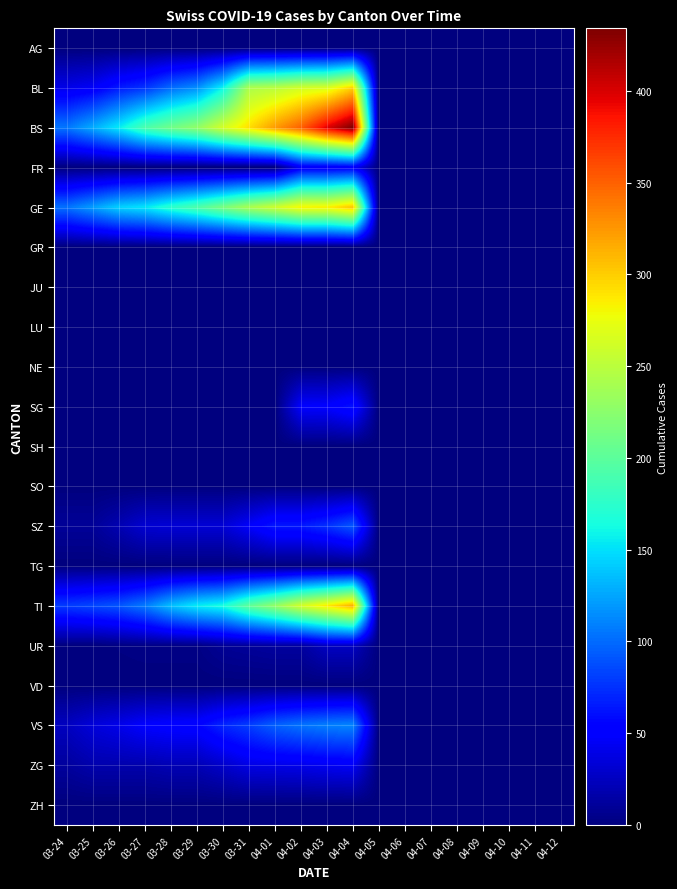

Reading left to right, transcribe all the data shown in this chart.

AG: 03-24=0	03-25=0	03-26=0	03-27=0	03-28=0	03-29=0	03-30=0	03-31=0	04-01=0	04-02=0	04-03=0	04-04=0	04-05=0	04-06=0	04-07=0	04-08=0	04-09=0	04-10=0	04-11=0	04-12=0
BL: 03-24=40	03-25=46	03-26=65	03-27=76	03-28=100	03-29=115	03-30=158	03-31=242	04-01=249	04-02=262	04-03=266	04-04=298	04-05=0	04-06=0	04-07=0	04-08=0	04-09=0	04-10=0	04-11=0	04-12=0
BS: 03-24=105	03-25=128	03-26=155	03-27=191	03-28=211	03-29=228	03-30=263	03-31=292	04-01=323	04-02=350	04-03=397	04-04=434	04-05=0	04-06=0	04-07=0	04-08=0	04-09=0	04-10=0	04-11=0	04-12=0
FR: 03-24=0	03-25=0	03-26=0	03-27=0	03-28=0	03-29=0	03-30=0	03-31=0	04-01=0	04-02=46	04-03=46	04-04=49	04-05=0	04-06=0	04-07=0	04-08=0	04-09=0	04-10=0	04-11=0	04-12=0
GE: 03-24=103	03-25=122	03-26=144	03-27=153	03-28=175	03-29=193	03-30=216	03-31=241	04-01=260	04-02=283	04-03=284	04-04=305	04-05=0	04-06=0	04-07=0	04-08=0	04-09=0	04-10=0	04-11=0	04-12=0
GR: 03-24=0	03-25=0	03-26=0	03-27=0	03-28=0	03-29=0	03-30=0	03-31=0	04-01=0	04-02=0	04-03=0	04-04=0	04-05=0	04-06=0	04-07=0	04-08=0	04-09=0	04-10=0	04-11=0	04-12=0
JU: 03-24=0	03-25=0	03-26=0	03-27=0	03-28=0	03-29=0	03-30=0	03-31=0	04-01=0	04-02=0	04-03=0	04-04=0	04-05=0	04-06=0	04-07=0	04-08=0	04-09=0	04-10=0	04-11=0	04-12=0
LU: 03-24=0	03-25=0	03-26=0	03-27=0	03-28=0	03-29=0	03-30=0	03-31=0	04-01=0	04-02=0	04-03=0	04-04=0	04-05=0	04-06=0	04-07=0	04-08=0	04-09=0	04-10=0	04-11=0	04-12=0
NE: 03-24=0	03-25=0	03-26=0	03-27=0	03-28=0	03-29=0	03-30=0	03-31=0	04-01=0	04-02=0	04-03=0	04-04=0	04-05=0	04-06=0	04-07=0	04-08=0	04-09=0	04-10=0	04-11=0	04-12=0
SG: 03-24=0	03-25=0	03-26=0	03-27=0	03-28=0	03-29=0	03-30=0	03-31=0	04-01=0	04-02=49	04-03=50	04-04=62	04-05=0	04-06=0	04-07=0	04-08=0	04-09=0	04-10=0	04-11=0	04-12=0
SH: 03-24=0	03-25=0	03-26=0	03-27=0	03-28=0	03-29=0	03-30=0	03-31=0	04-01=0	04-02=0	04-03=0	04-04=0	04-05=0	04-06=0	04-07=0	04-08=0	04-09=0	04-10=0	04-11=0	04-12=0
SO: 03-24=0	03-25=0	03-26=0	03-27=0	03-28=0	03-29=0	03-30=0	03-31=0	04-01=0	04-02=0	04-03=0	04-04=0	04-05=0	04-06=0	04-07=0	04-08=0	04-09=0	04-10=0	04-11=0	04-12=0
SZ: 03-24=10	03-25=10	03-26=20	03-27=32	03-28=33	03-29=33	03-30=33	03-31=48	04-01=65	04-02=65	04-03=75	04-04=92	04-05=0	04-06=0	04-07=0	04-08=0	04-09=0	04-10=0	04-11=0	04-12=0
TG: 03-24=0	03-25=0	03-26=0	03-27=0	03-28=0	03-29=0	03-30=0	03-31=0	04-01=0	04-02=0	04-03=0	04-04=0	04-05=0	04-06=0	04-07=0	04-08=0	04-09=0	04-10=0	04-11=0	04-12=0
TI: 03-24=80	03-25=85	03-26=91	03-27=107	03-28=136	03-29=155	03-30=165	03-31=202	04-01=229	04-02=263	04-03=287	04-04=314	04-05=0	04-06=0	04-07=0	04-08=0	04-09=0	04-10=0	04-11=0	04-12=0
UR: 03-24=1	03-25=0	03-26=2	03-27=3	03-28=3	03-29=3	03-30=9	03-31=11	04-01=13	04-02=13	04-03=26	04-04=26	04-05=0	04-06=0	04-07=0	04-08=0	04-09=0	04-10=0	04-11=0	04-12=0
VD: 03-24=0	03-25=0	03-26=0	03-27=0	03-28=0	03-29=0	03-30=0	03-31=0	04-01=0	04-02=0	04-03=0	04-04=0	04-05=0	04-06=0	04-07=0	04-08=0	04-09=0	04-10=0	04-11=0	04-12=0
VS: 03-24=25	03-25=35	03-26=41	03-27=50	03-28=53	03-29=54	03-30=71	03-31=81	04-01=96	04-02=104	04-03=109	04-04=112	04-05=0	04-06=0	04-07=0	04-08=0	04-09=0	04-10=0	04-11=0	04-12=0
ZG: 03-24=12	03-25=18	03-26=18	03-27=18	03-28=21	03-29=21	03-30=29	03-31=39	04-01=40	04-02=41	04-03=44	04-04=46	04-05=0	04-06=0	04-07=0	04-08=0	04-09=0	04-10=0	04-11=0	04-12=0
ZH: 03-24=0	03-25=0	03-26=0	03-27=0	03-28=0	03-29=0	03-30=0	03-31=0	04-01=0	04-02=0	04-03=0	04-04=0	04-05=0	04-06=0	04-07=0	04-08=0	04-09=0	04-10=0	04-11=0	04-12=0